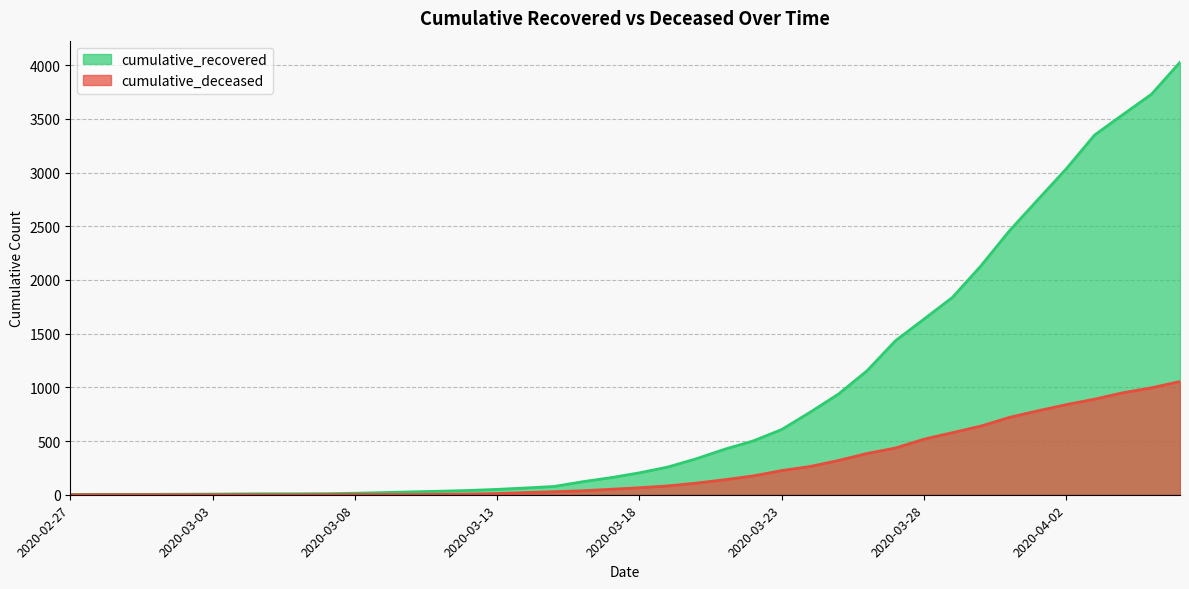

Which series has the largest total across all categories?

cumulative_recovered